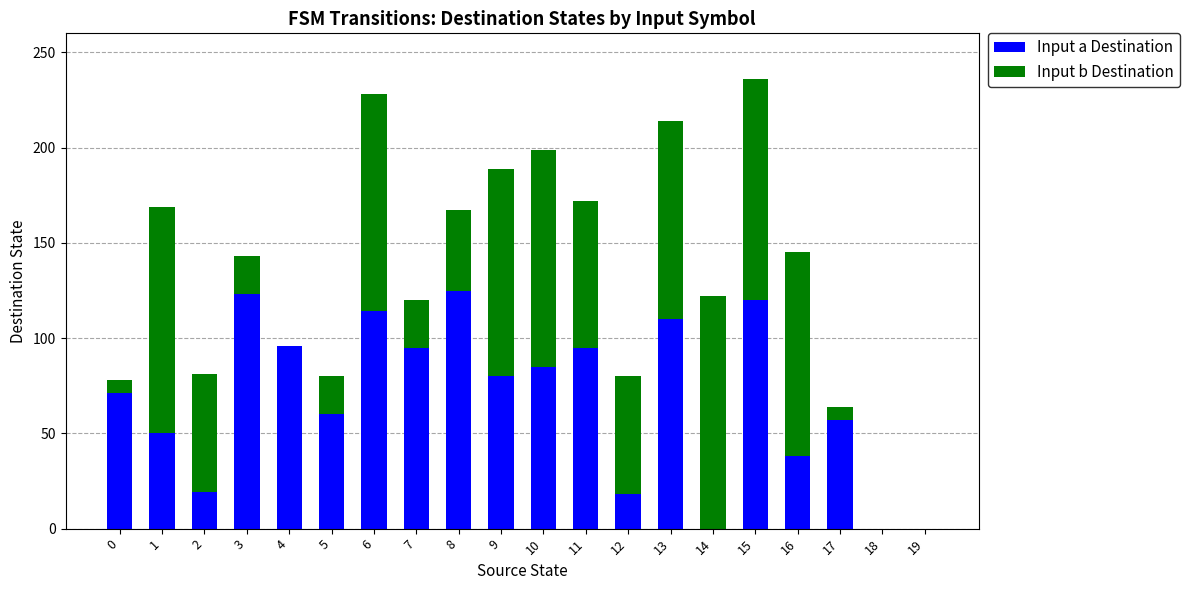

What is the total value across all series at 15?

236